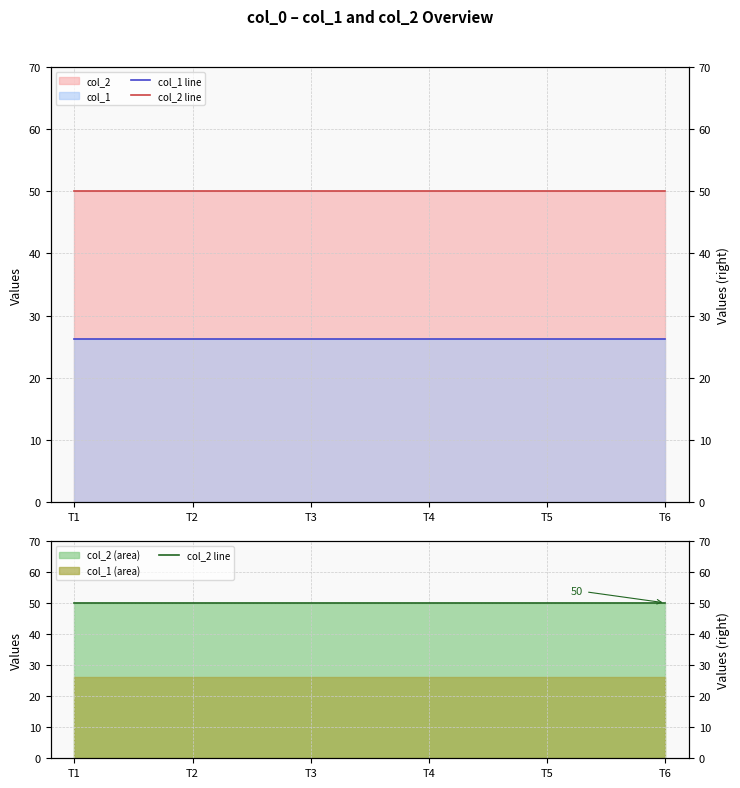

Is it true that col_1 line equals 26.2 at T4?

True